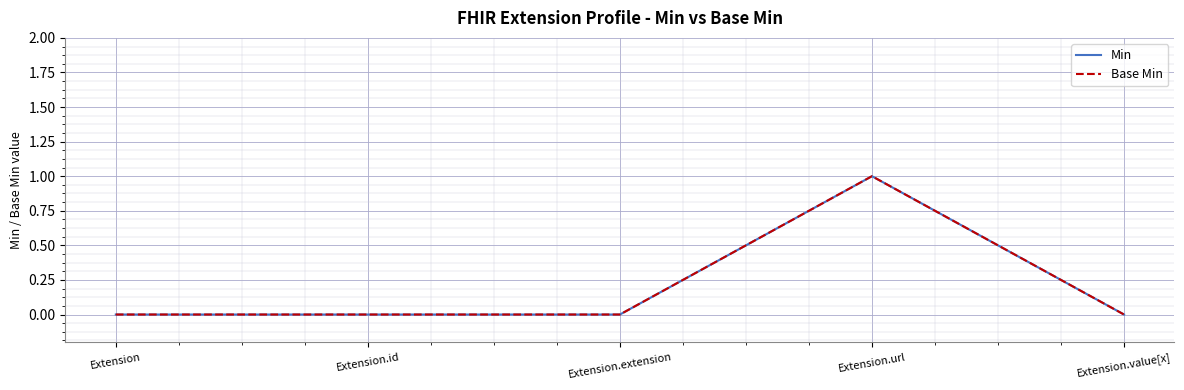

At which category does the chart reach its minimum across all series?

Extension